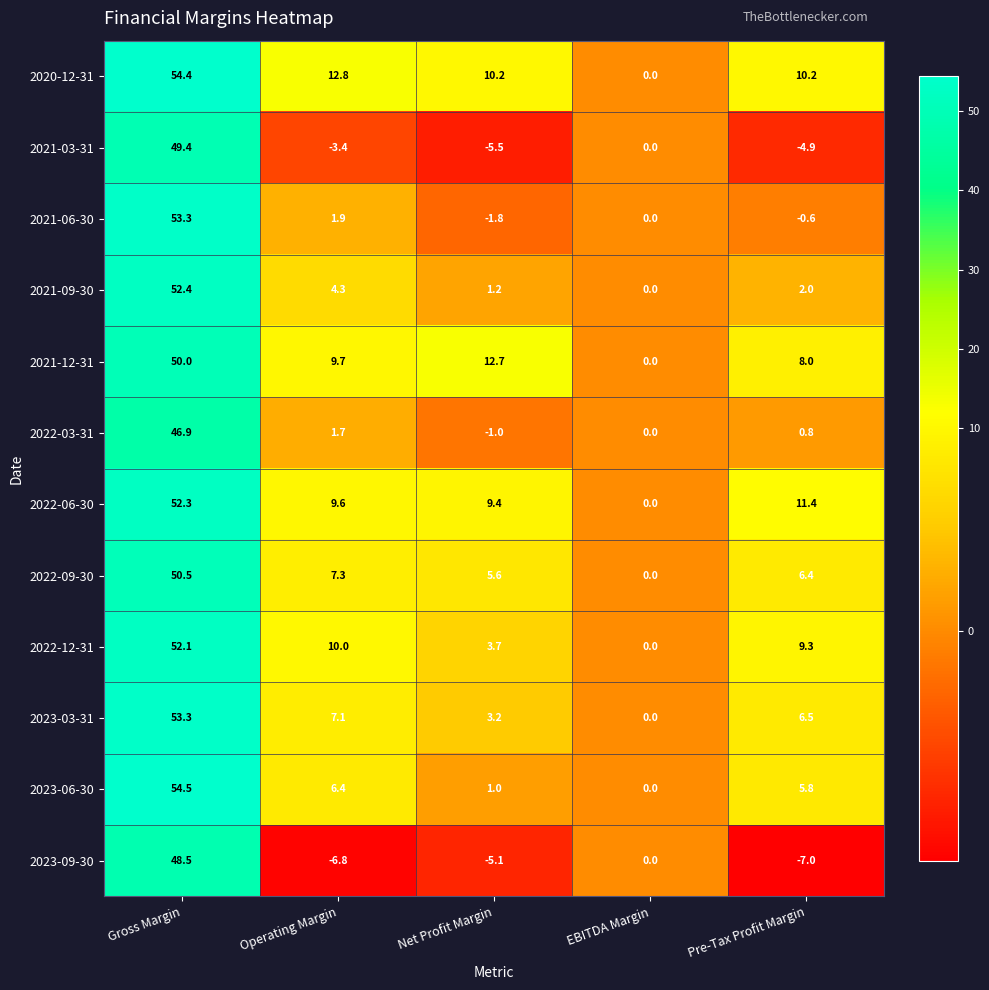

At Operating Margin, list the series in order from smallest to largest.

2023-09-30, 2021-03-31, 2022-03-31, 2021-06-30, 2021-09-30, 2023-06-30, 2023-03-31, 2022-09-30, 2022-06-30, 2021-12-31, 2022-12-31, 2020-12-31